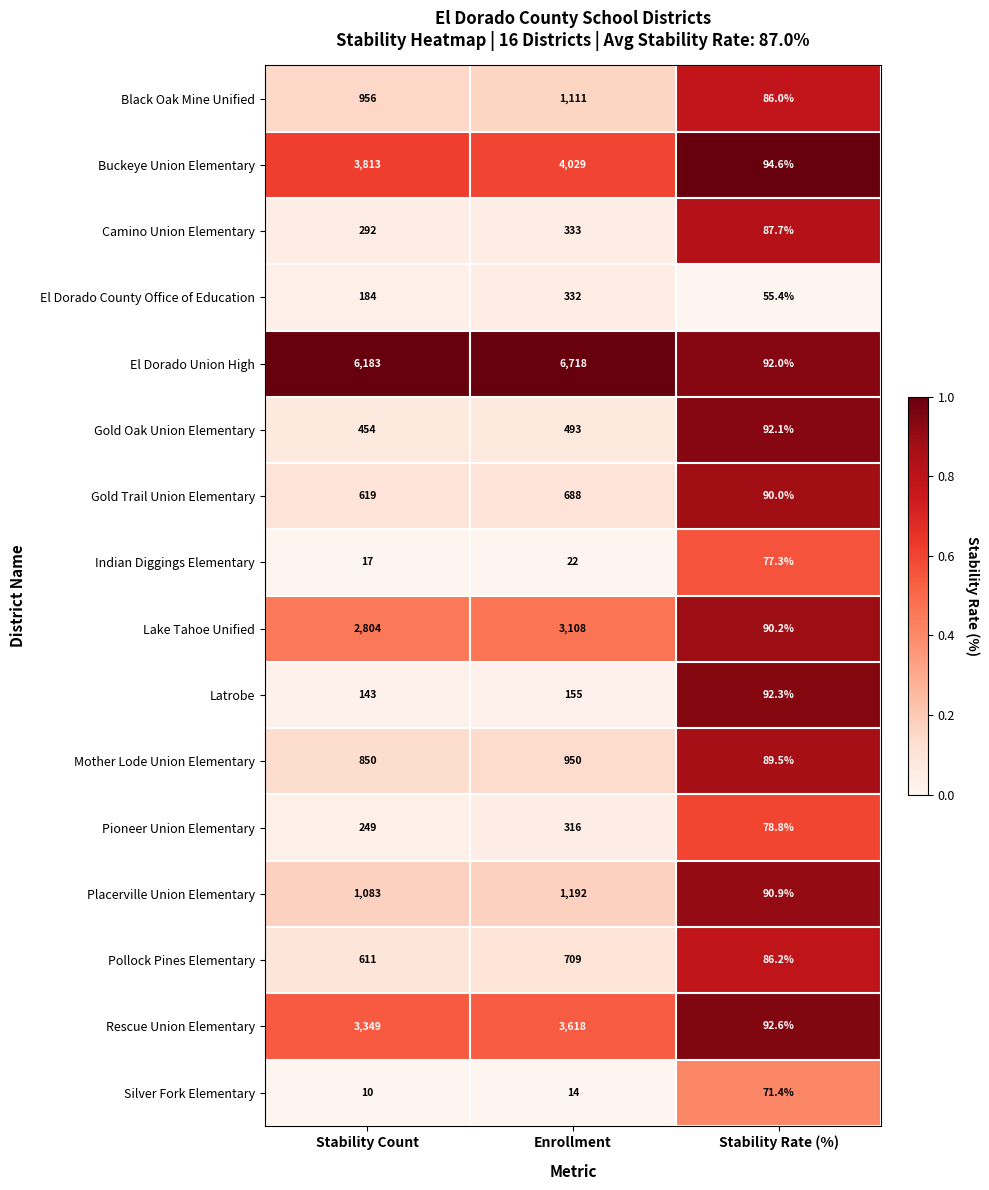

Which series changed the most between Stability Count and Enrollment?

El Dorado Union High